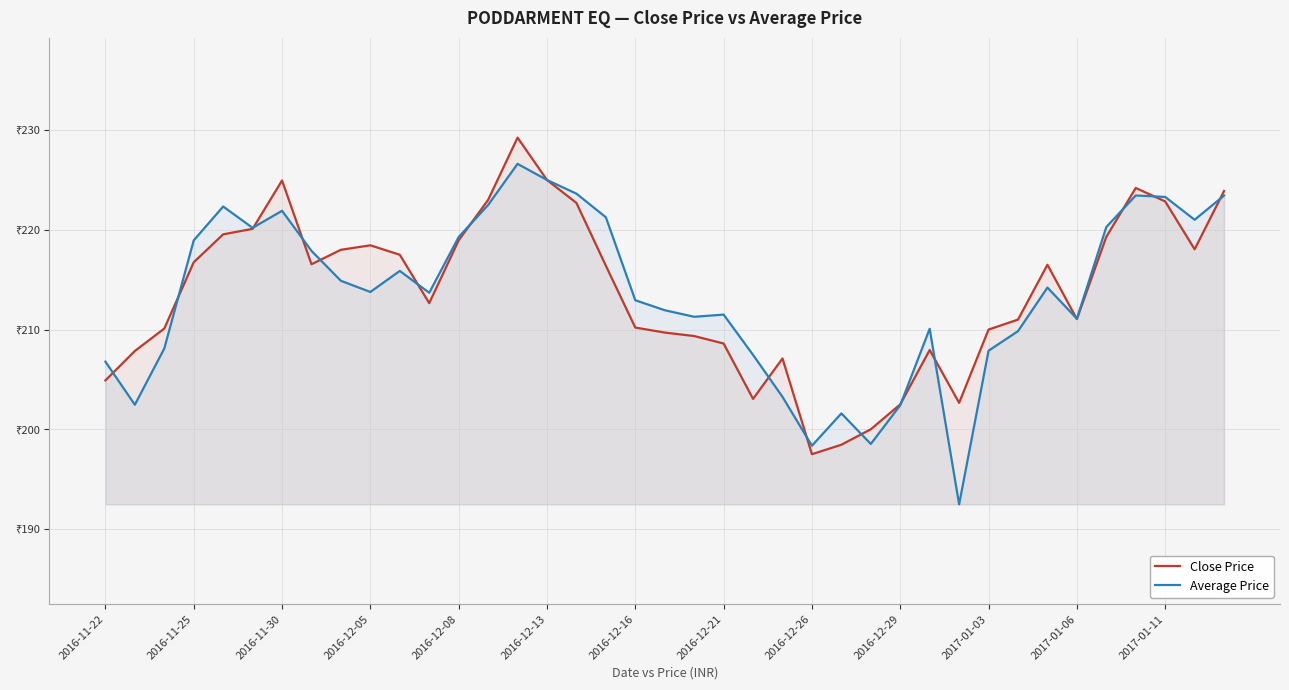

How many categories are shown in the chart?

39